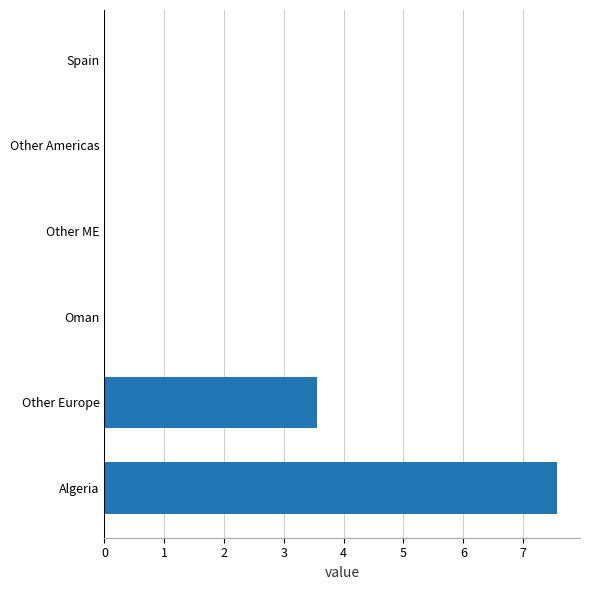

The chart shows a value of 0.0 at Other Americas. True or false?

True